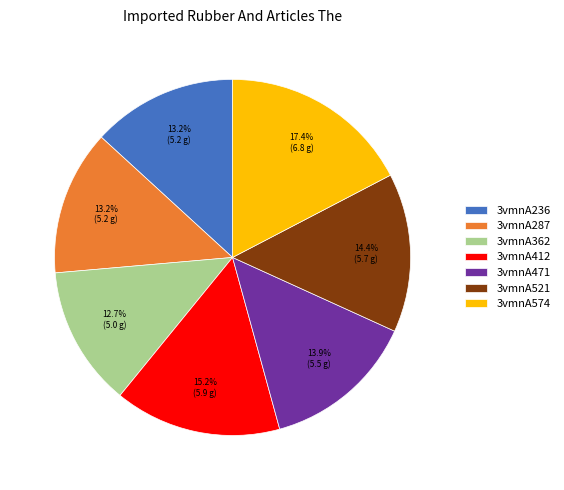

What is the largest slice in the pie chart?

3vmnA574